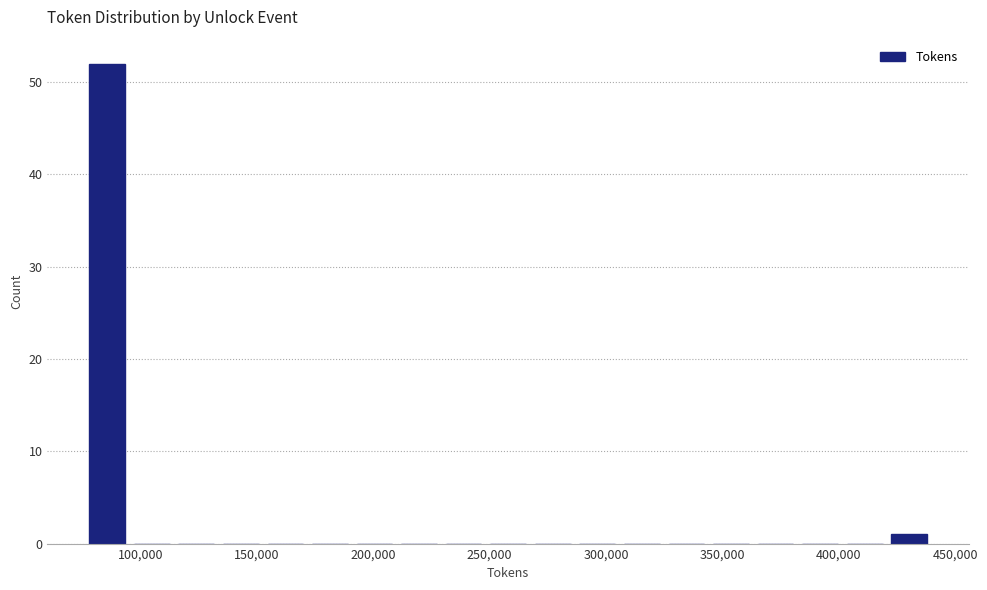

Around what value on the x-axis is the tallest bar? Give the approximate position of its centre, as read against the axis.

85000